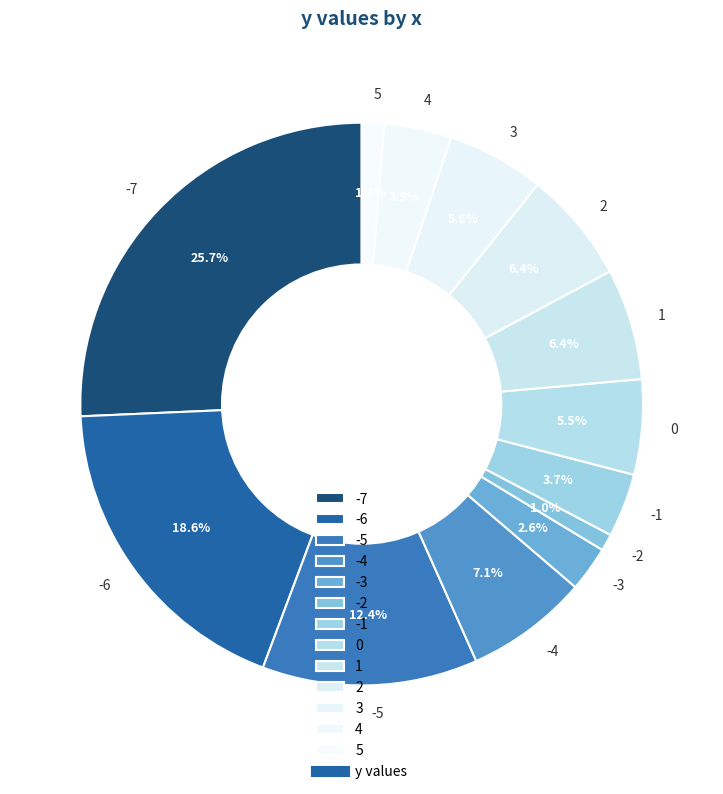

How many segments does this pie chart have?

13